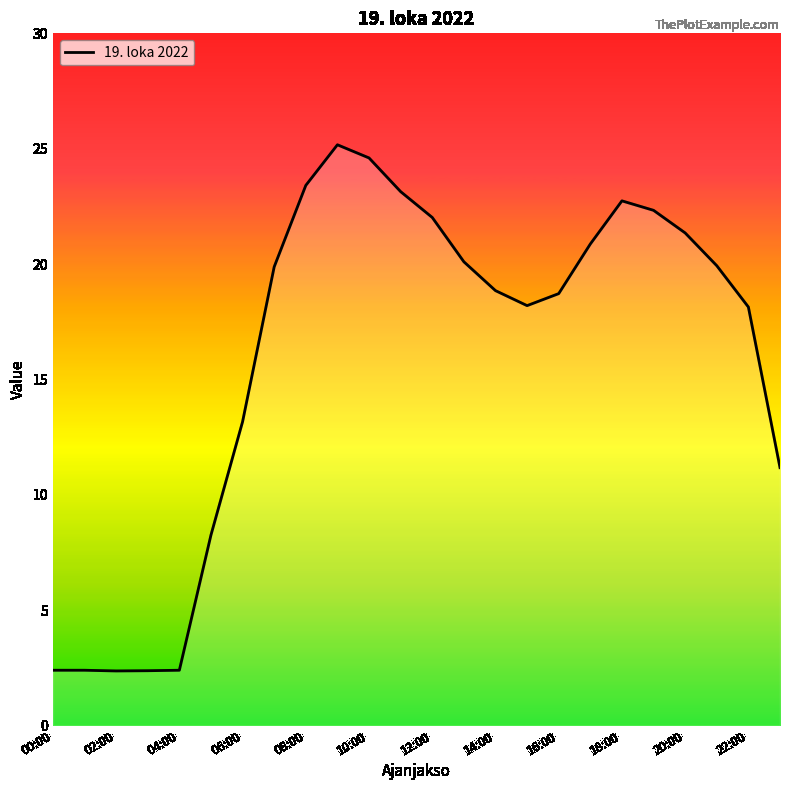

What is the difference between the maximum and minimum values?

22.8